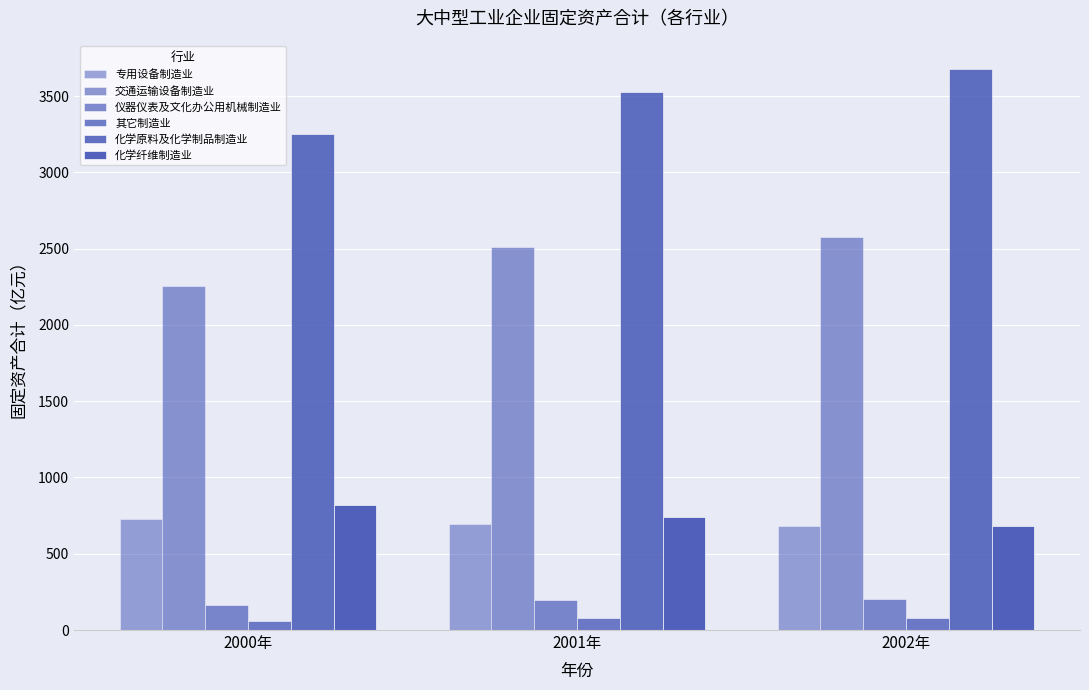

Where is 其它制造业 nearest to the value 67?

2001年